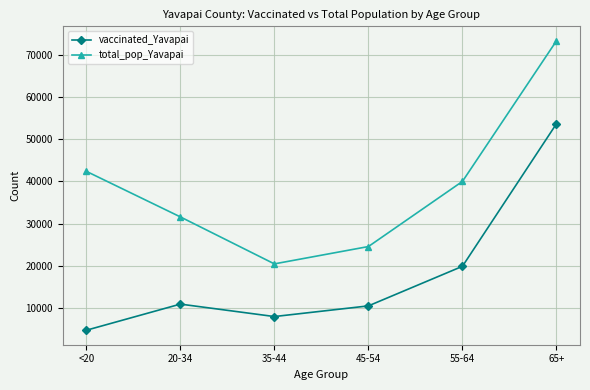

Count the number of categories in the chart.

6